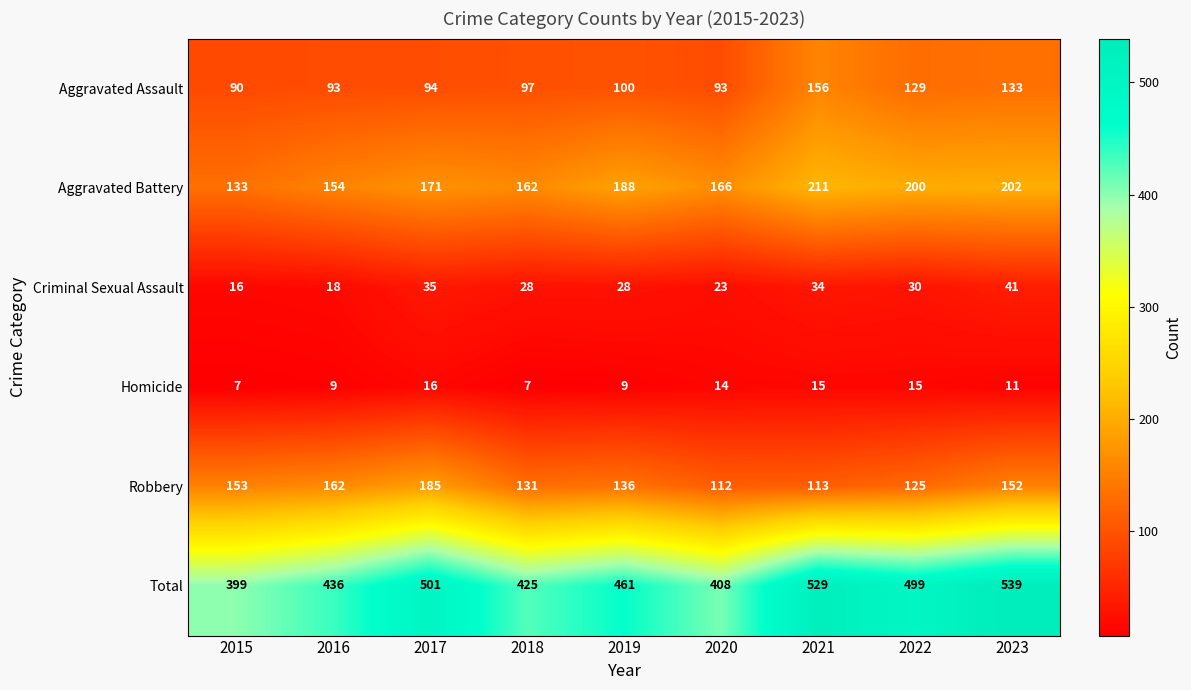

What is the greatest value displayed?

539